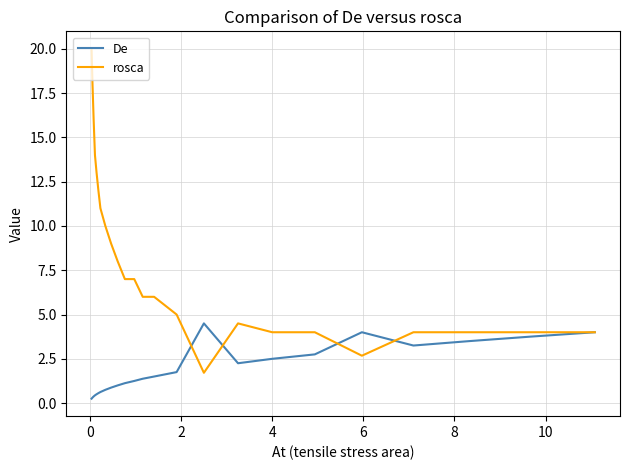

Which series has the largest total across all categories?

rosca